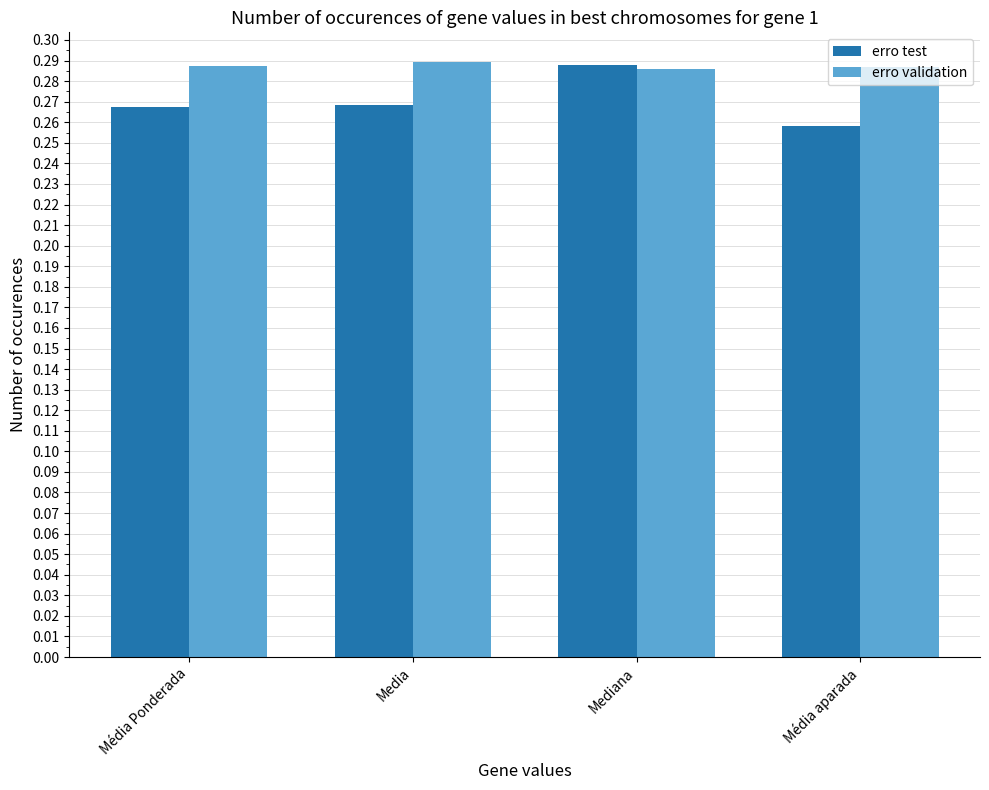

What are all the series names shown in the legend?

erro test, erro validation